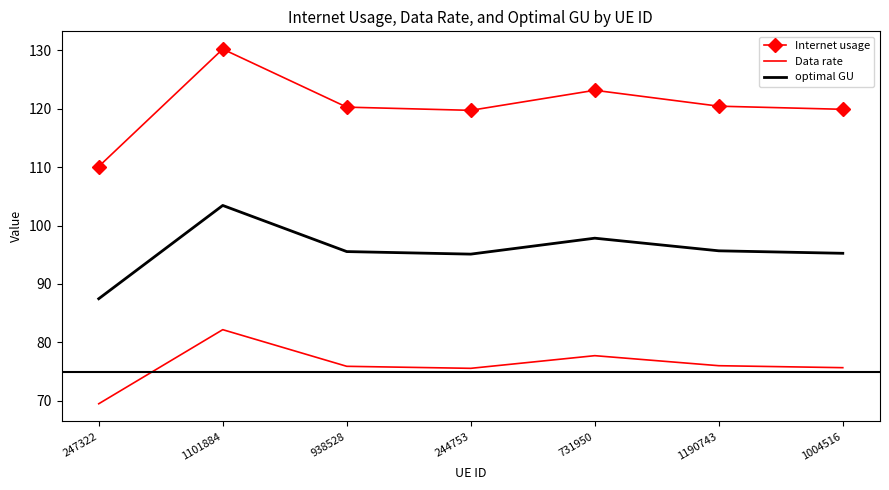

What position from the left is 1004516?

7